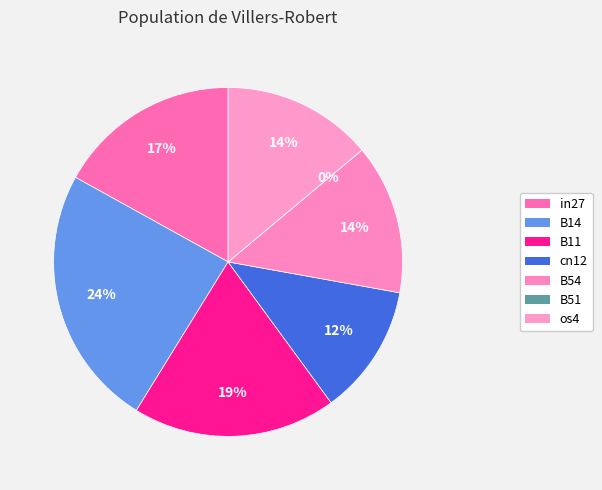

Rank the categories by value from lowest to highest.

B51, cn12, B54, os4, in27, B11, B14